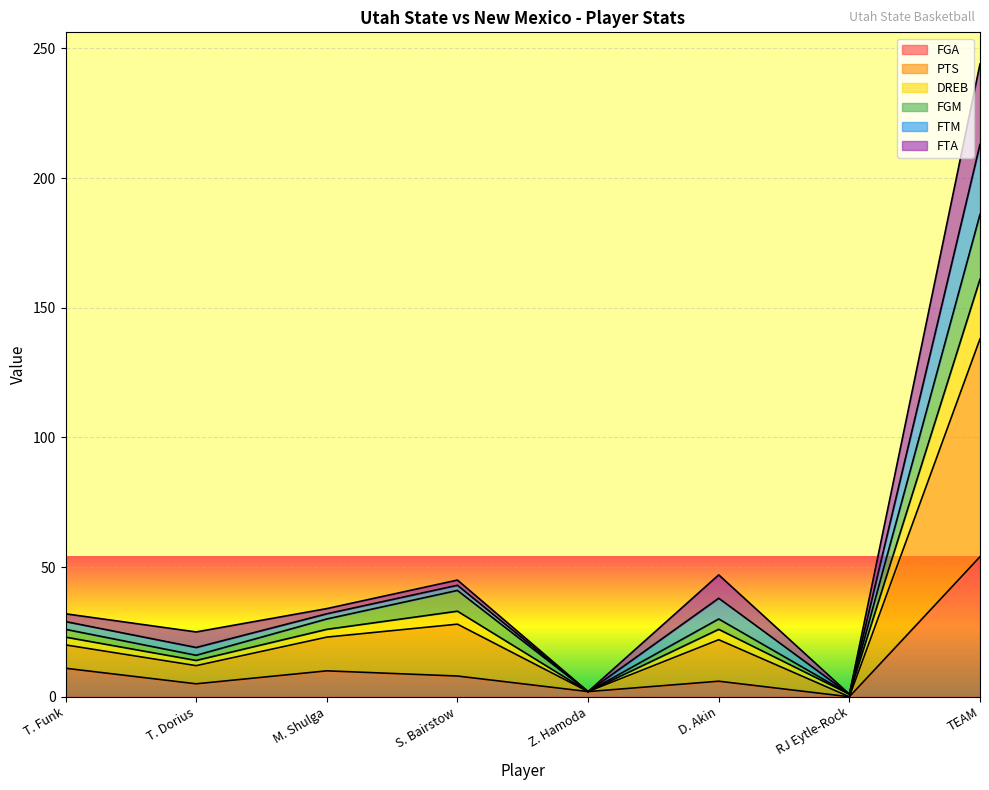

What is the maximum value for FGA?

54